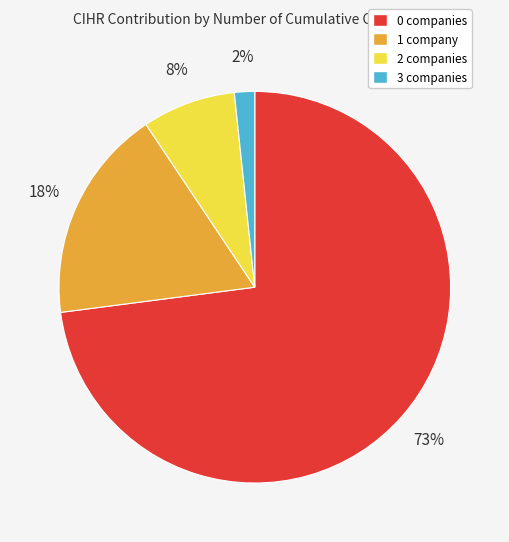

Rank the categories by value from highest to lowest.

0 companies, 1 company, 2 companies, 3 companies